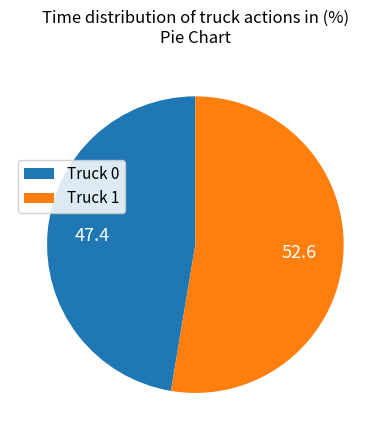

Approximately how many times larger is the value at Truck 1 compared to Truck 0?

1.1